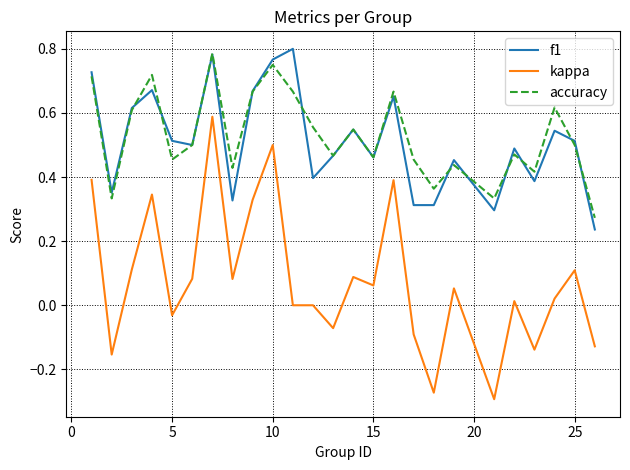

Which series has the largest range (max minus min)?

kappa